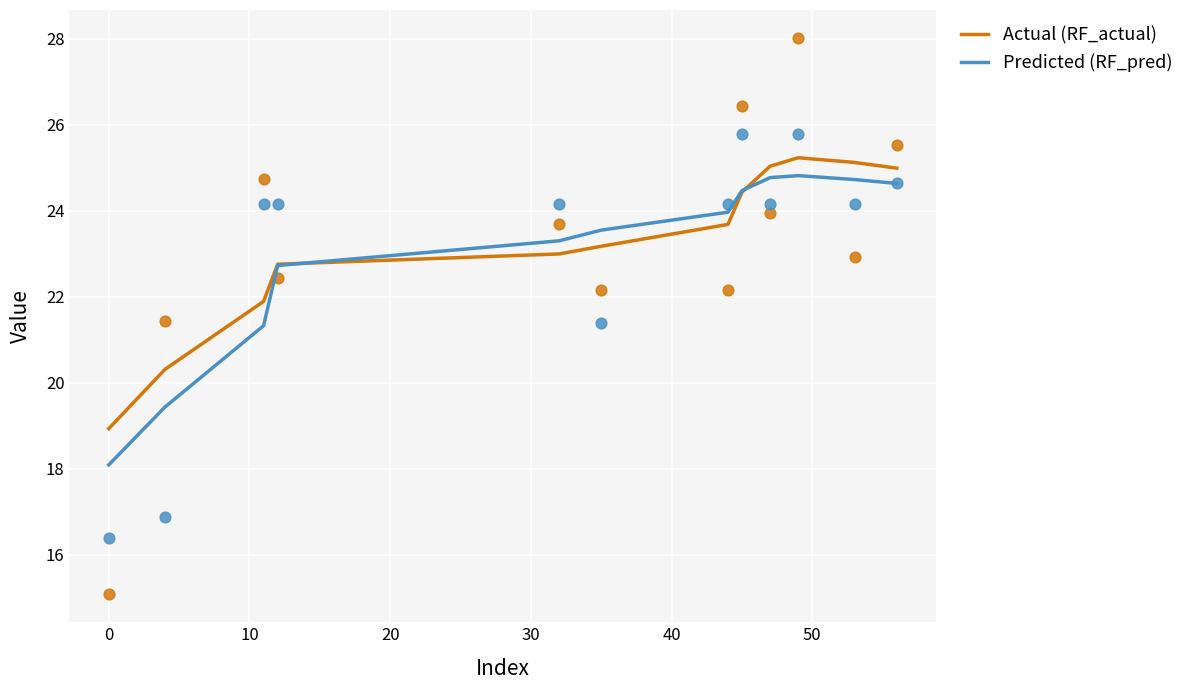

Which series has the largest Y range (max minus min)?

Predicted (RF_pred)